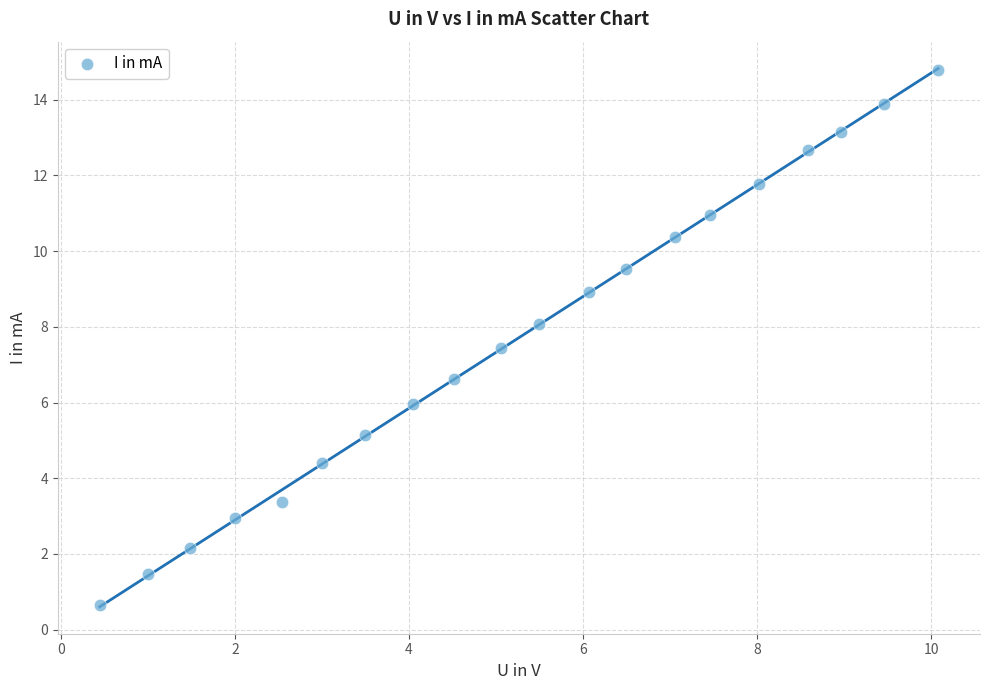

What is the range of X values (max minus min)?

9.6